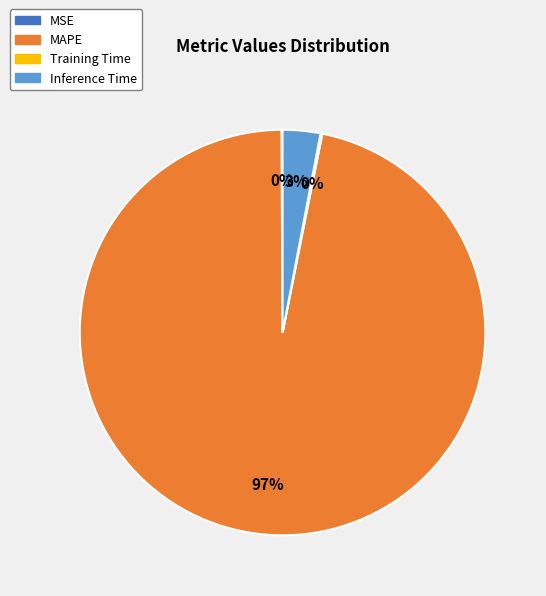

What is the largest slice in the pie chart?

MAPE